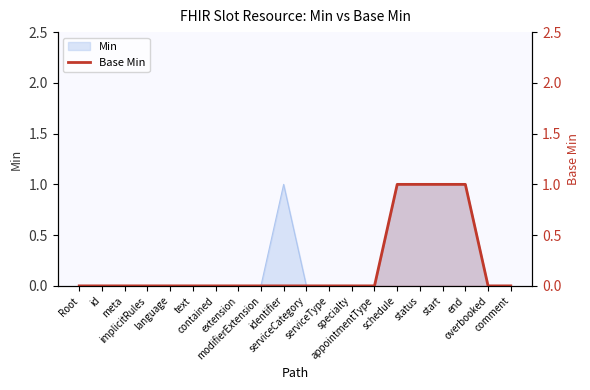

How many positive values are there?

4